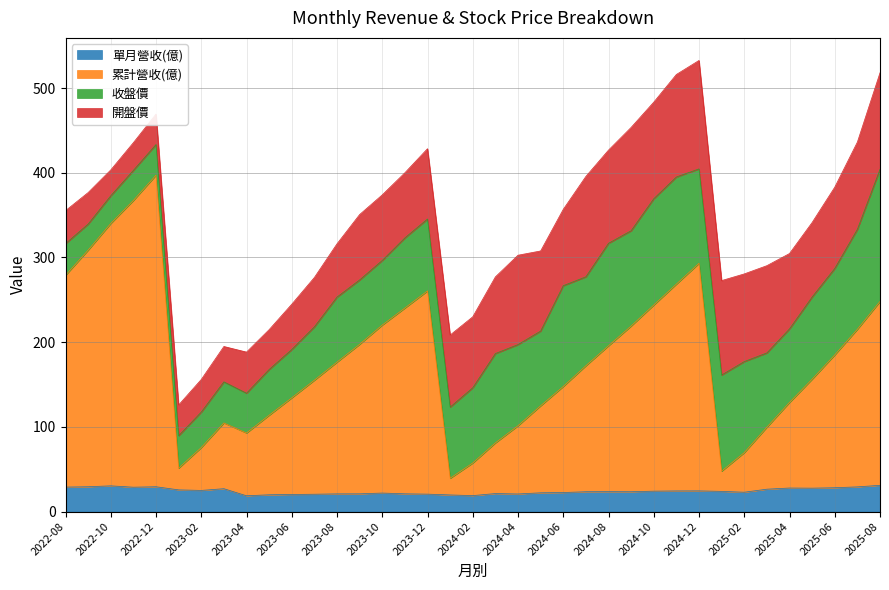

What is the maximum value shown in the chart?

397.1